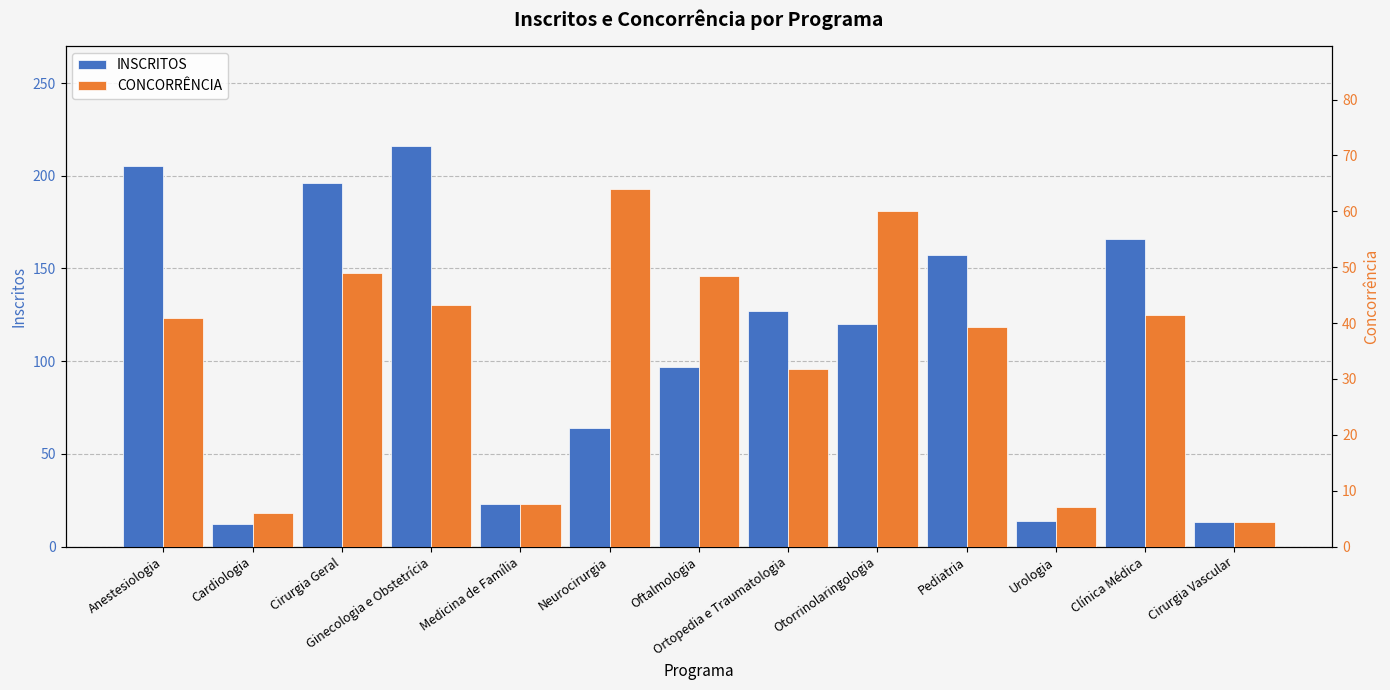

At which label does INSCRITOS reach its minimum?

Cardiologia